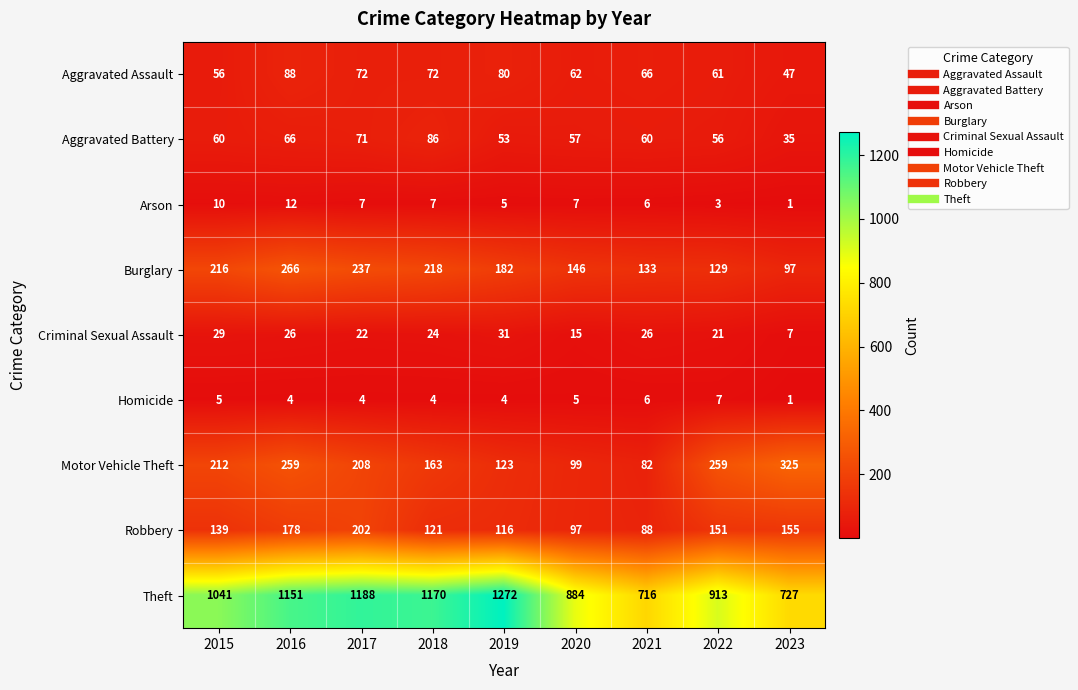

Is it true that Aggravated Assault equals 71 at 2023?

False